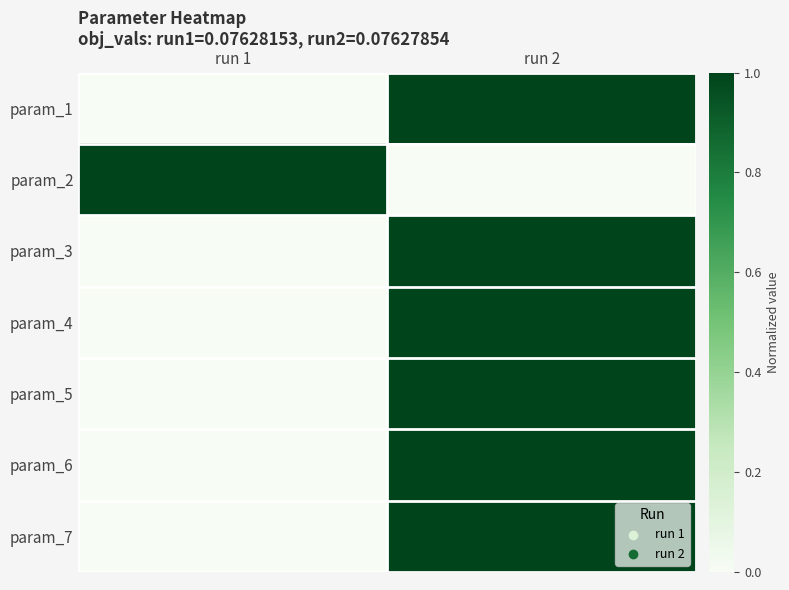

List the series in order of their peak value, highest first.

param_1, param_2, param_3, param_4, param_5, param_6, param_7